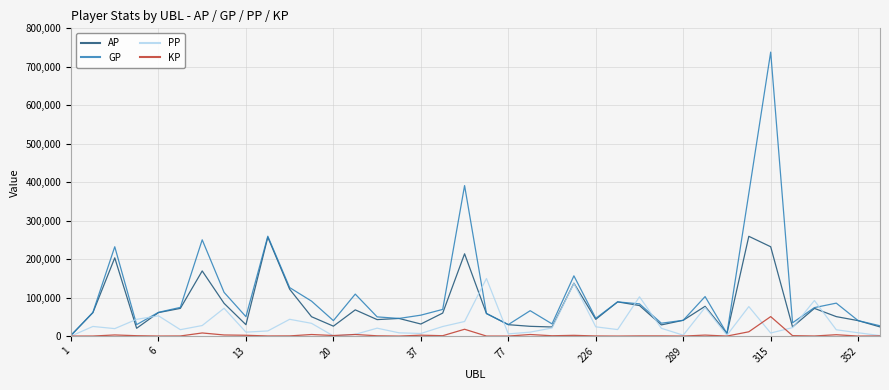

Which series has the largest total across all categories?

GP